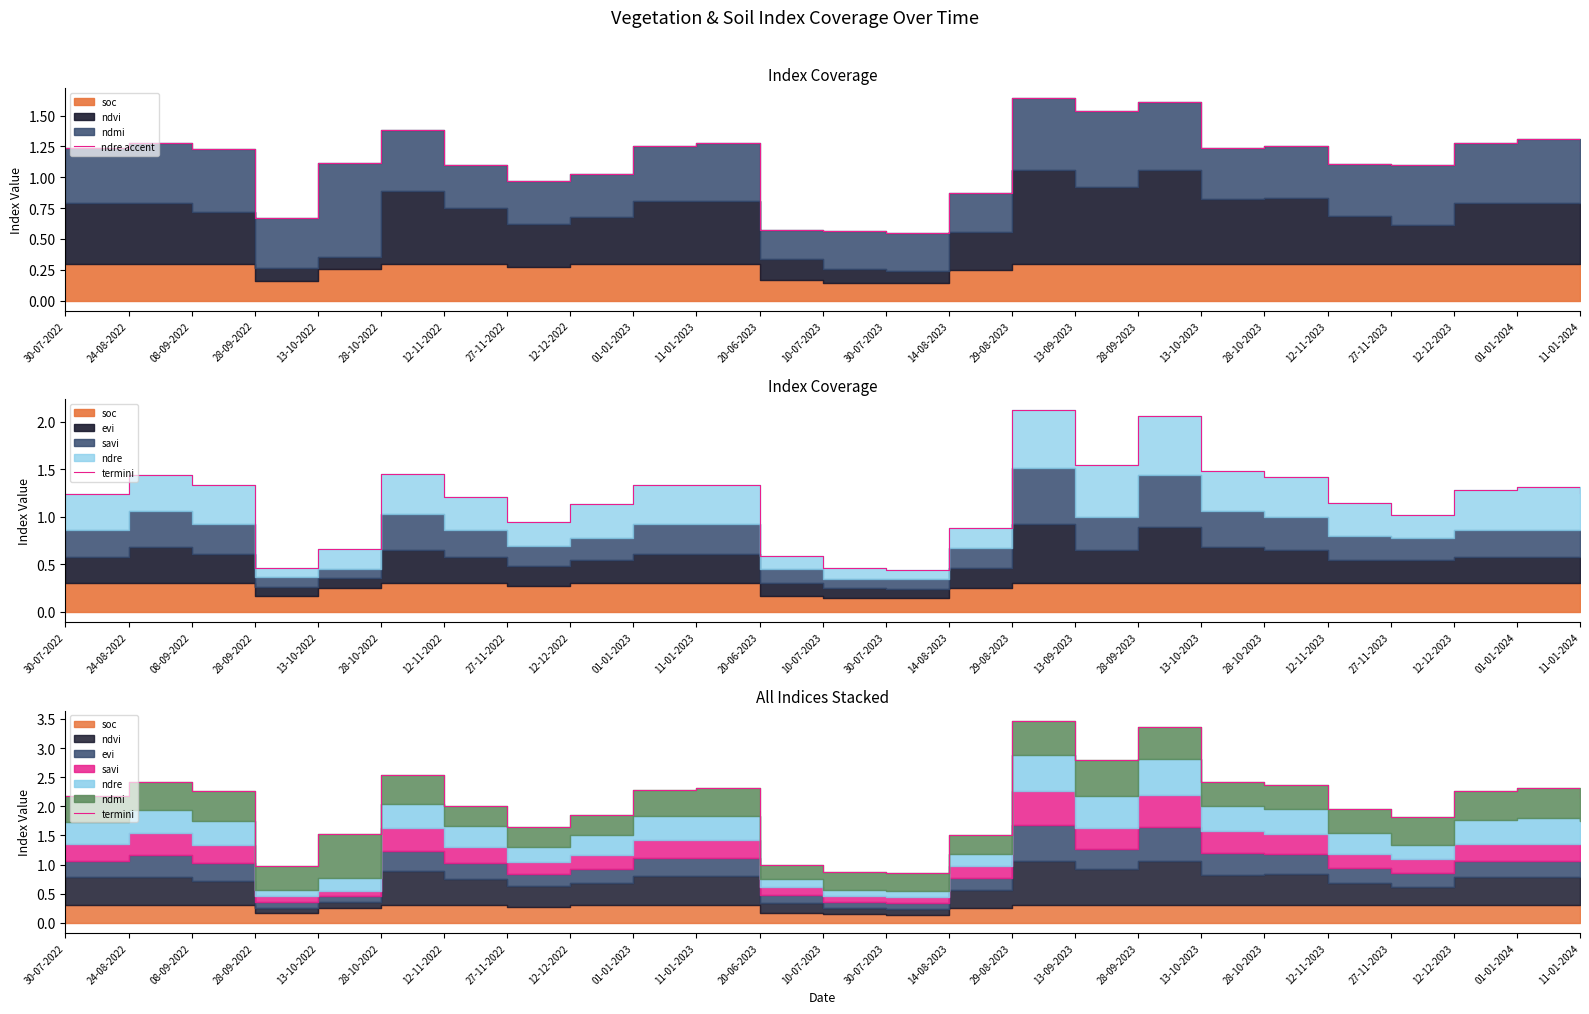

How many lines are shown in the chart?

2